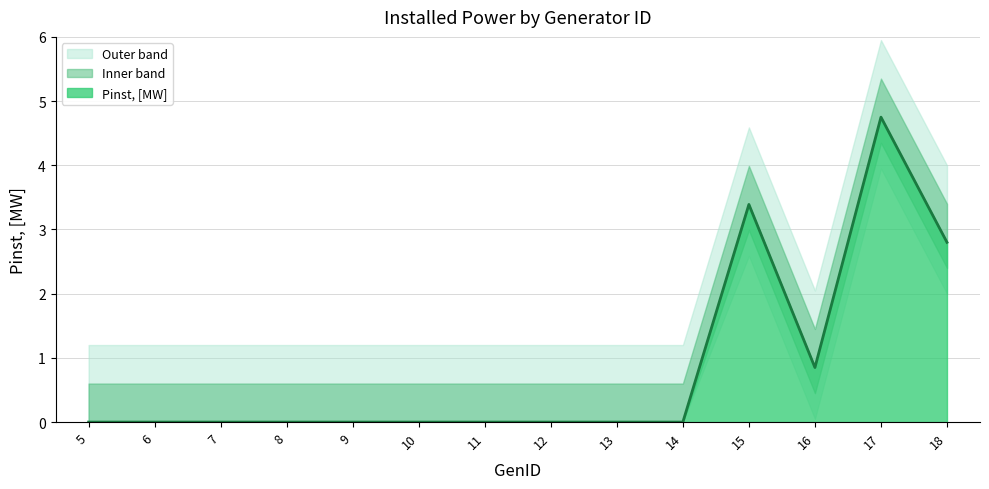

What is the difference between the values at 16 and 15?

2.5